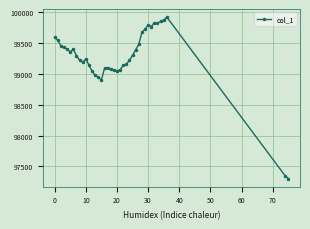

What is the value of the 23rd point from the left?

99142.4